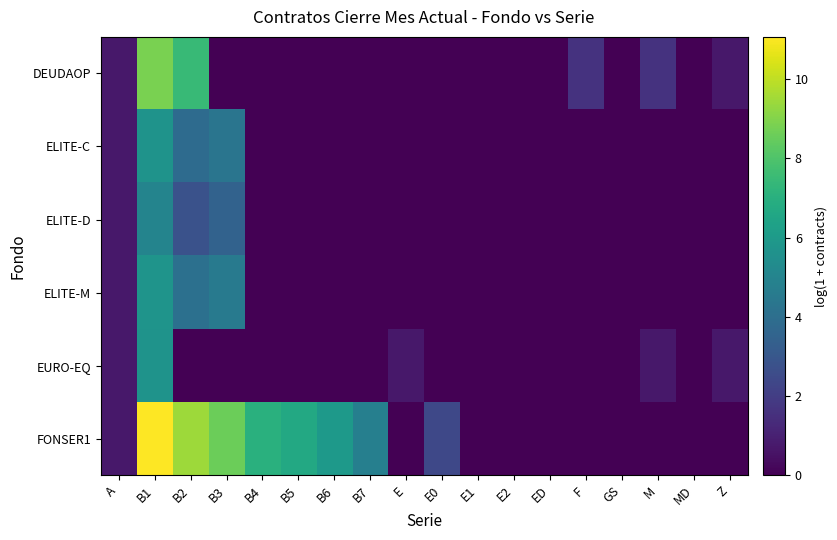

List the series in order of their peak value, lowest first.

ELITE-D, ELITE-C, EURO-EQ, ELITE-M, DEUDAOP, FONSER1